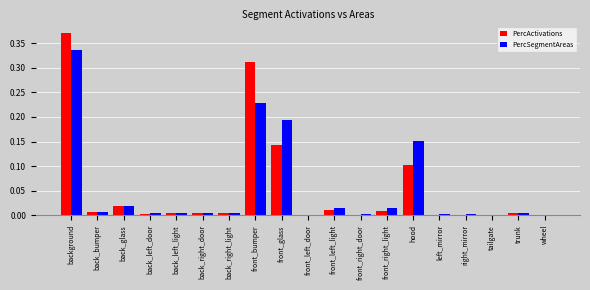

What is the sum of all PercActivations values?

1.0